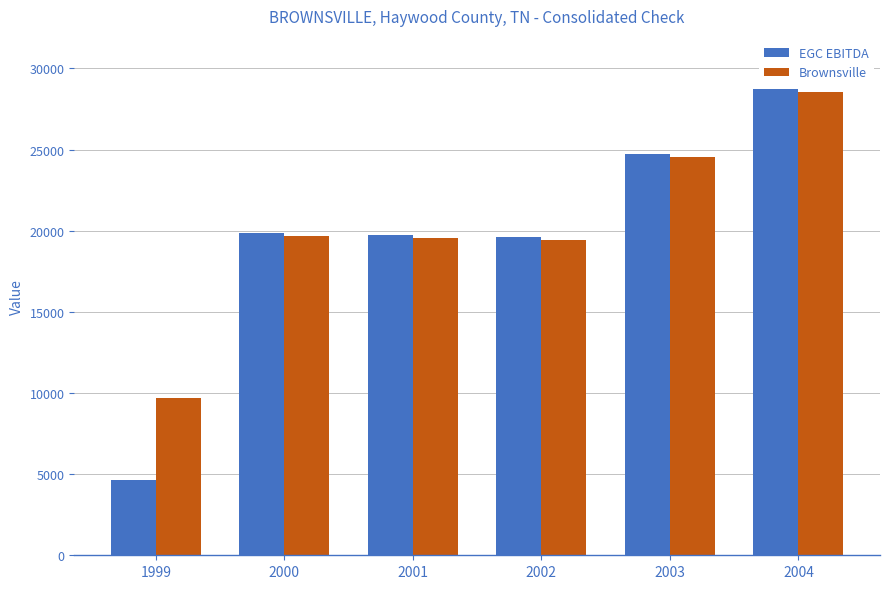

True or false: EGC EBITDA has a value of 19710.2 at 2001.

True